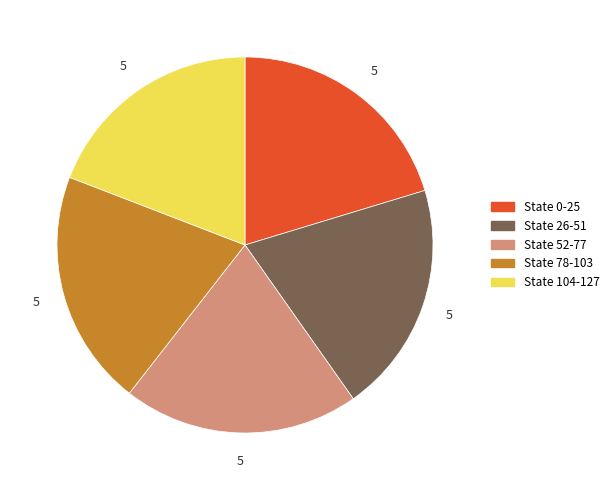

Approximately how many times larger is the value at State 78-103 compared to State 52-77?

1.0